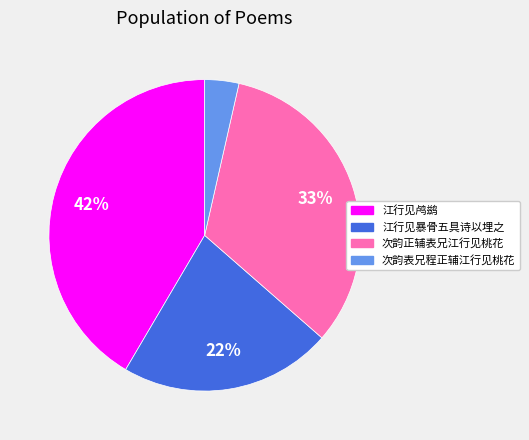

To the nearest percent, what is the difference between the 次韵表兄程正辅江行见桃花 and 江行见暴骨五具诗以埋之 slice percentages?

18%